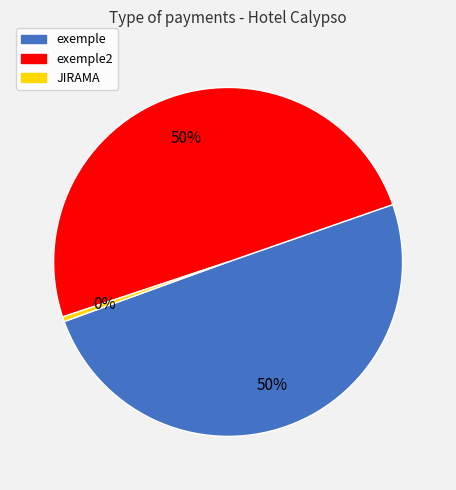

How many slices are in this pie chart?

3